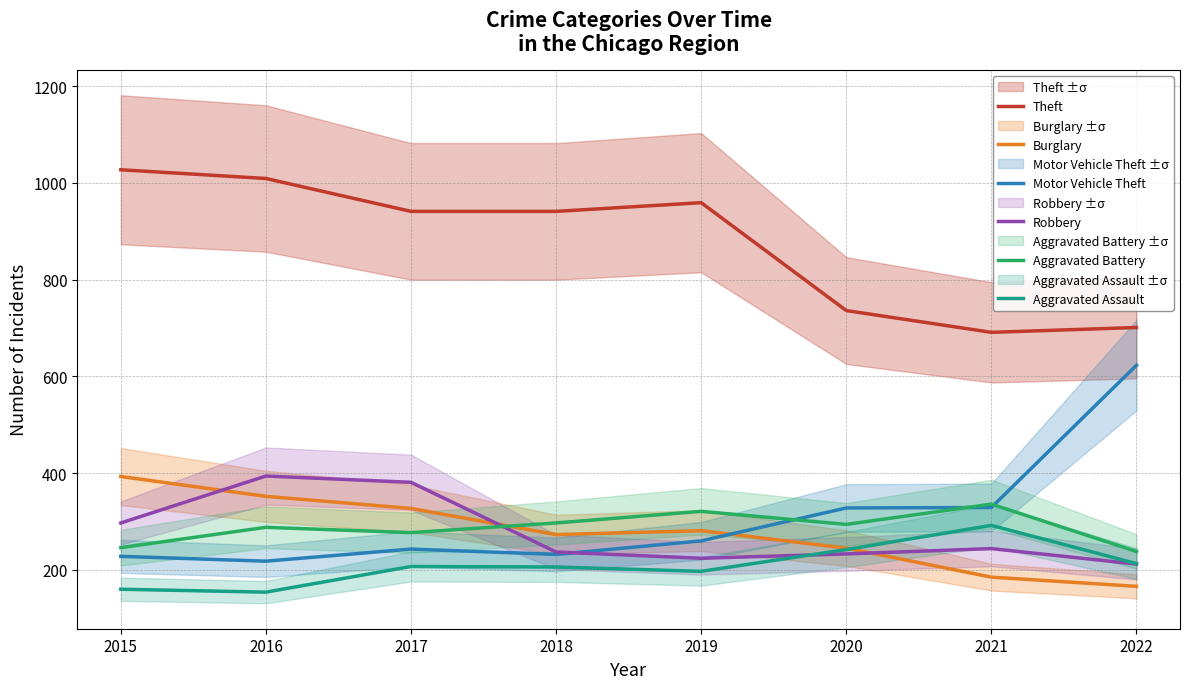

Where is Aggravated Battery nearest to the value 287?

2016